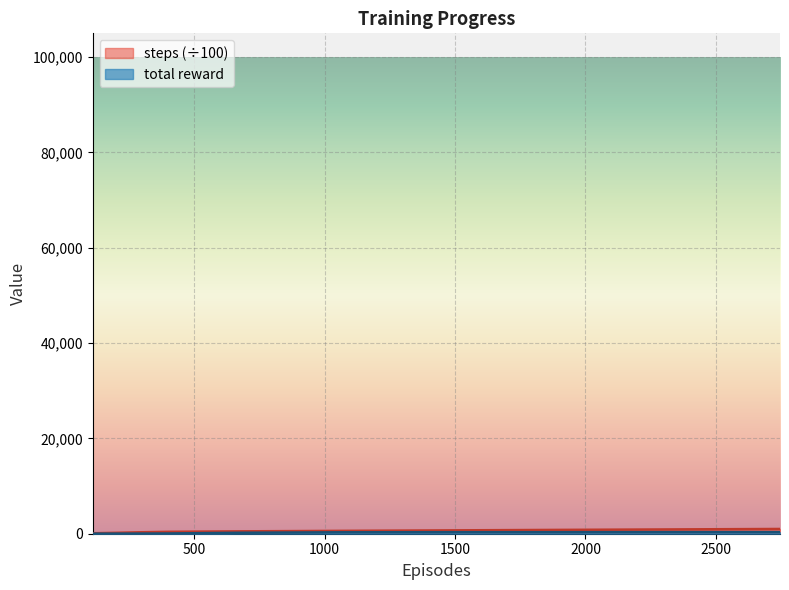

Which series has the largest range (max minus min)?

steps